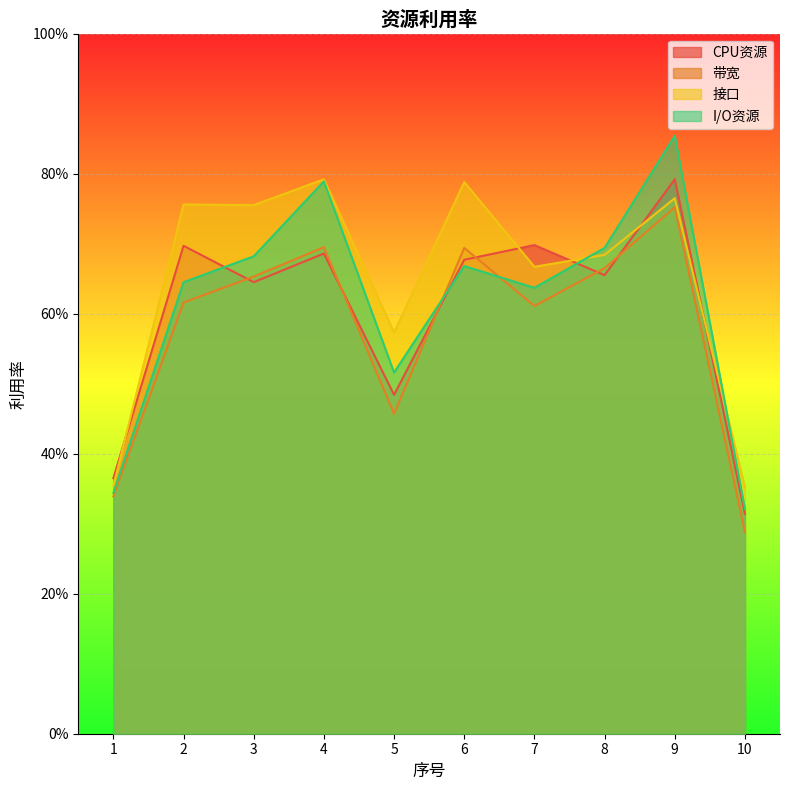

Rank the categories by 带宽 value from lowest to highest.

10, 1, 5, 7, 2, 3, 8, 6, 4, 9